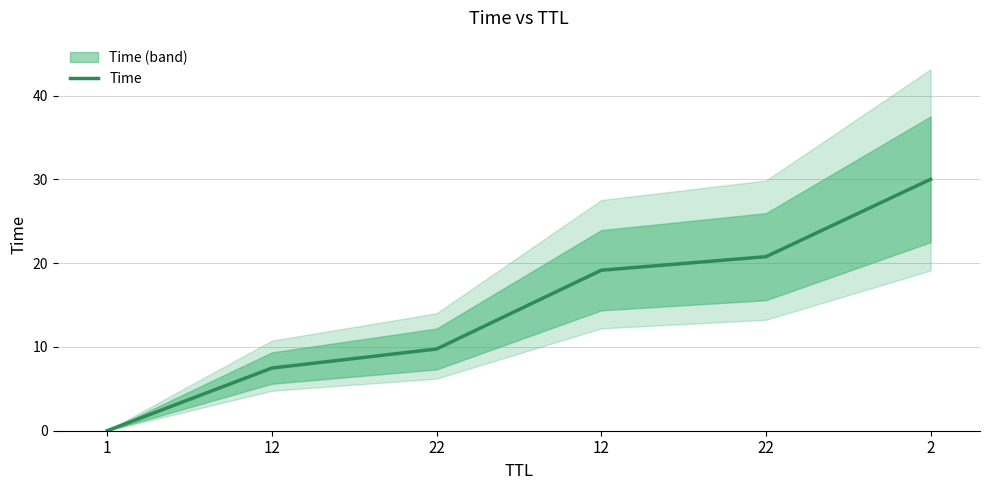

Which has a higher value, 22 or 12?

22